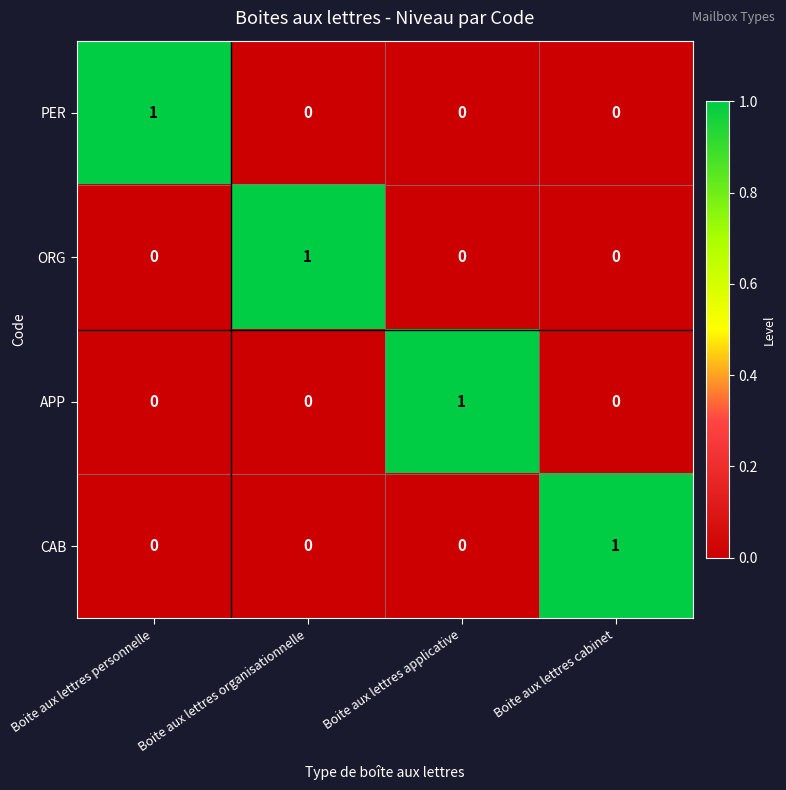

How many data points does each series have?

4